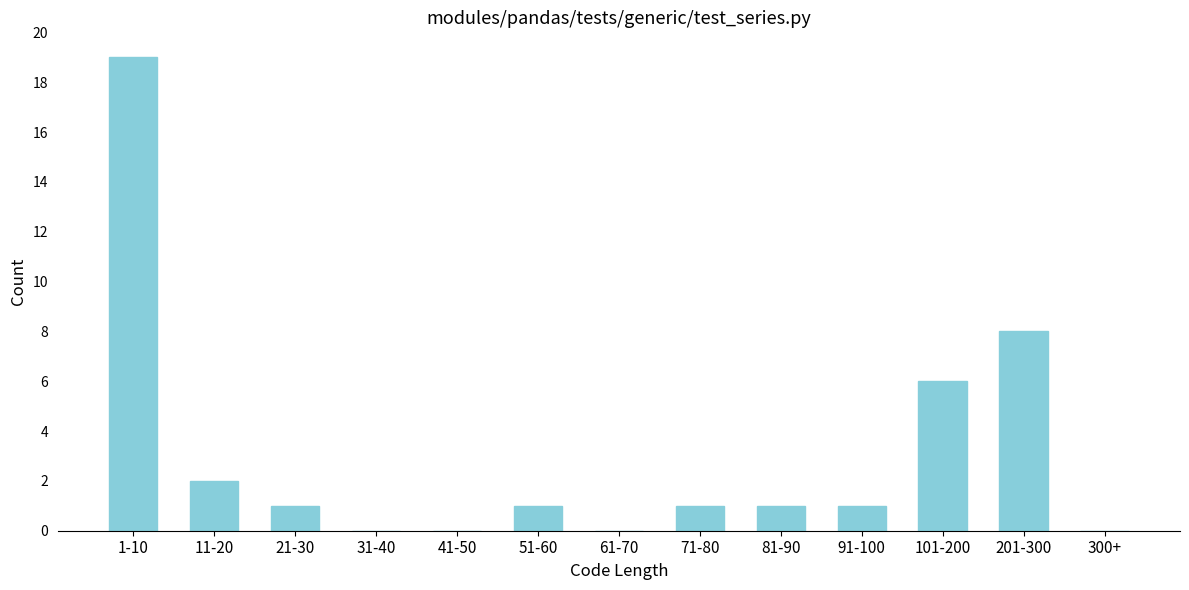

Reading left to right, what are all the values shown in this chart?

1-10=19	11-20=2	21-30=1	31-40=0	41-50=0	51-60=1	61-70=0	71-80=1	81-90=1	91-100=1	101-200=6	201-300=8	300+=0